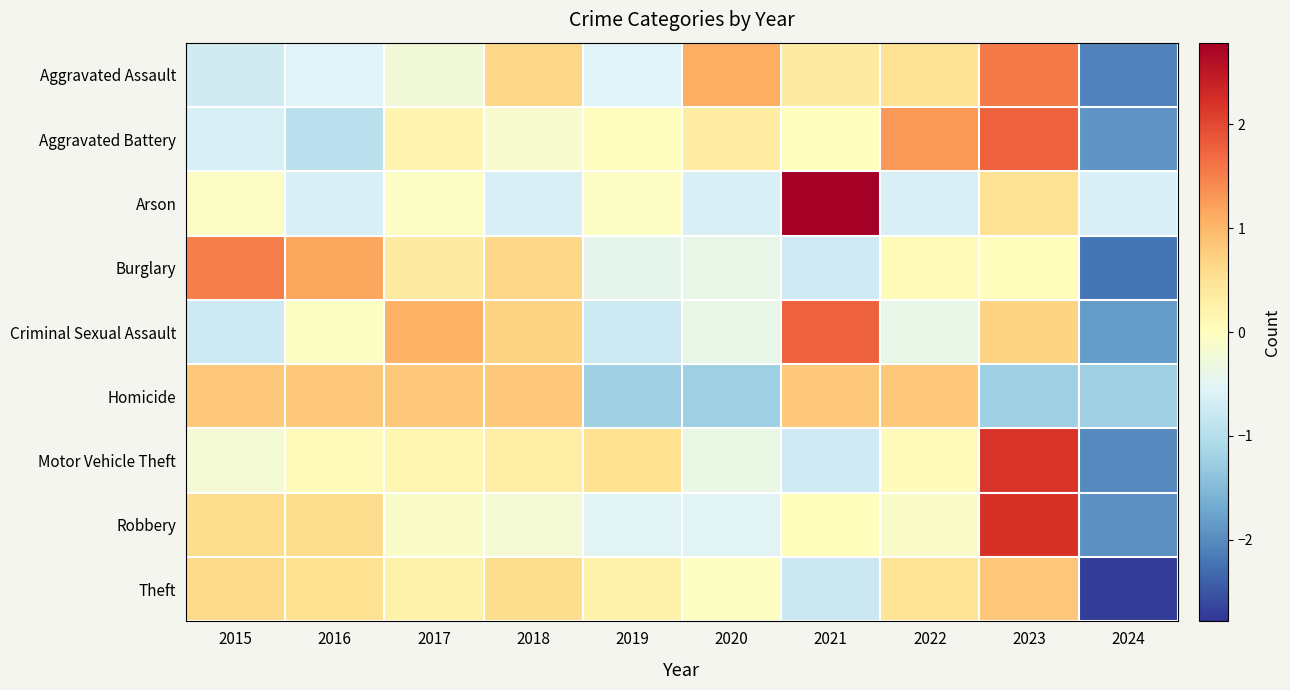

Reading right to left, list all the values displayed in this chart.

Aggravated Assault: 2024=-2.1	2023=1.6	2022=0.5	2021=0.3	2020=1.1	2019=-0.6	2018=0.7	2017=-0.3	2016=-0.6	2015=-0.7
Aggravated Battery: 2024=-1.9	2023=1.8	2022=1.3	2021=0.0	2020=0.3	2019=0.0	2018=-0.1	2017=0.2	2016=-0.9	2015=-0.6
Arson: 2024=-0.6	2023=0.5	2022=-0.6	2021=2.8	2020=-0.6	2019=-0.1	2018=-0.6	2017=-0.1	2016=-0.6	2015=-0.1
Burglary: 2024=-2.2	2023=0.0	2022=0.1	2021=-0.7	2020=-0.4	2019=-0.4	2018=0.6	2017=0.4	2016=1.2	2015=1.5
Criminal Sexual Assault: 2024=-1.8	2023=0.7	2022=-0.4	2021=1.8	2020=-0.4	2019=-0.8	2018=0.7	2017=1.0	2016=-0.0	2015=-0.8
Homicide: 2024=-1.2	2023=-1.2	2022=0.8	2021=0.8	2020=-1.2	2019=-1.2	2018=0.8	2017=0.8	2016=0.8	2015=0.8
Motor Vehicle Theft: 2024=-2.0	2023=2.2	2022=0.1	2021=-0.7	2020=-0.4	2019=0.5	2018=0.3	2017=0.2	2016=0.1	2015=-0.2
Robbery: 2024=-2.0	2023=2.2	2022=-0.1	2021=0.0	2020=-0.5	2019=-0.5	2018=-0.2	2017=-0.1	2016=0.6	2015=0.6
Theft: 2024=-2.7	2023=0.8	2022=0.5	2021=-0.8	2020=-0.0	2019=0.2	2018=0.6	2017=0.3	2016=0.5	2015=0.6